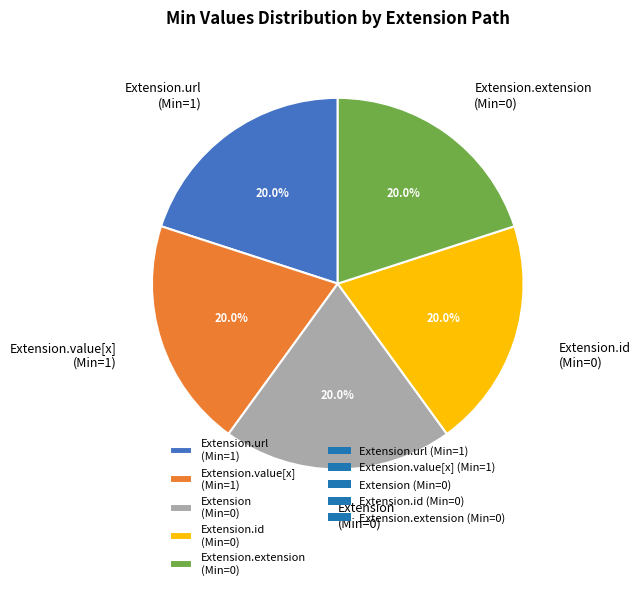

Does any single category account for the majority?

No